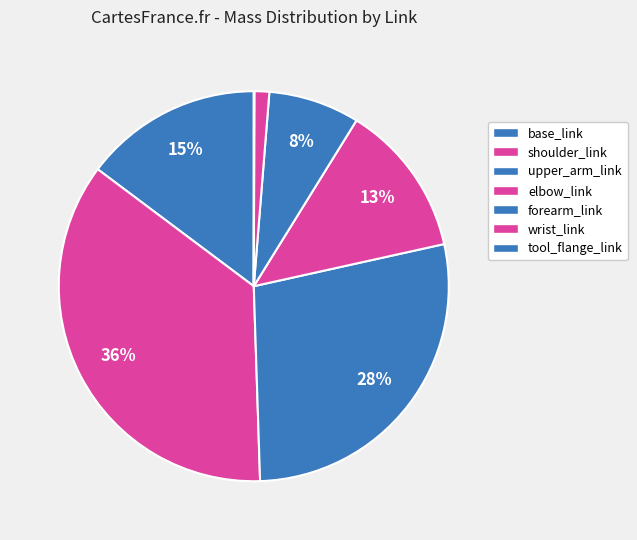

How many segments does this pie chart have?

7